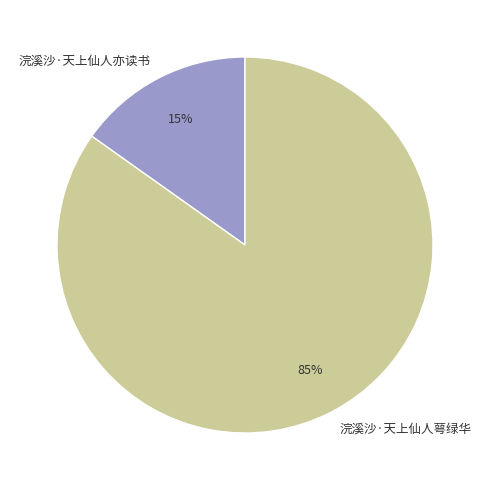

What is the largest slice in the pie chart?

浣溪沙·天上仙人萼绿华